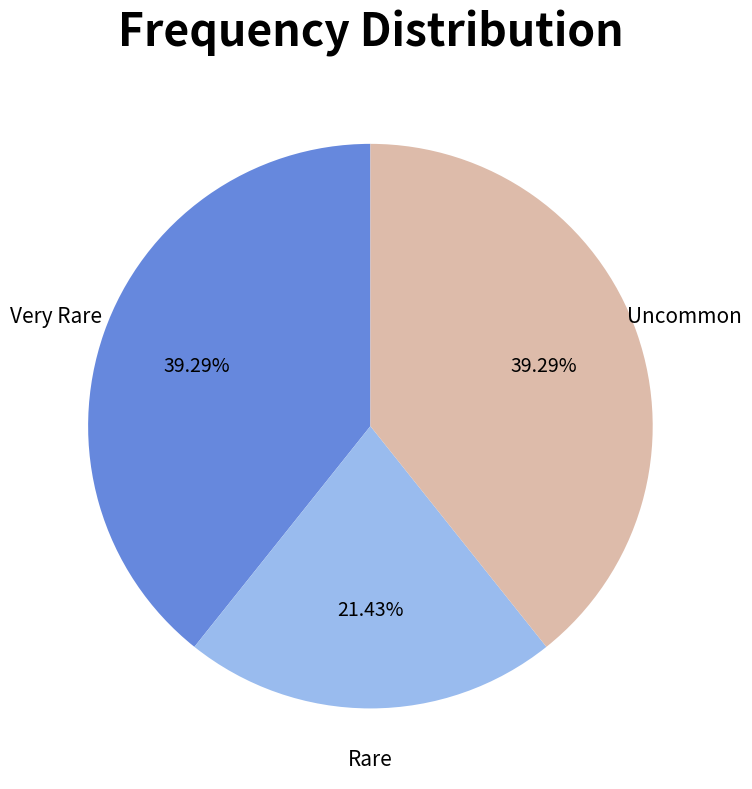

To the nearest percent, what percentage of the pie is Very Rare?

39%